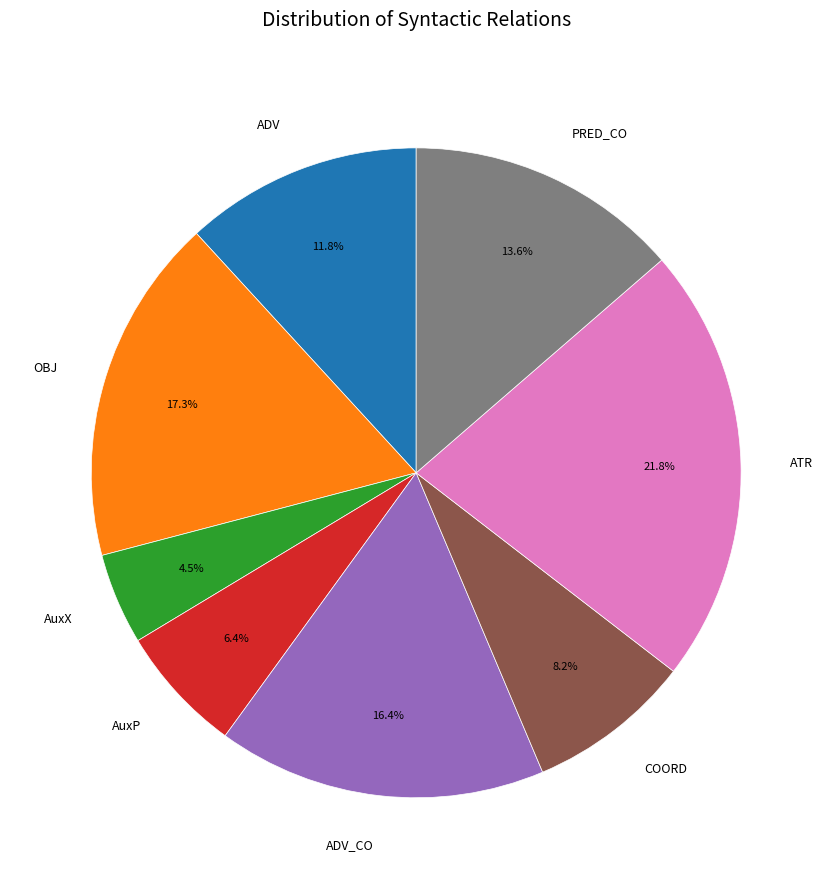

To the nearest percent, what portion does ATR represent?

22%